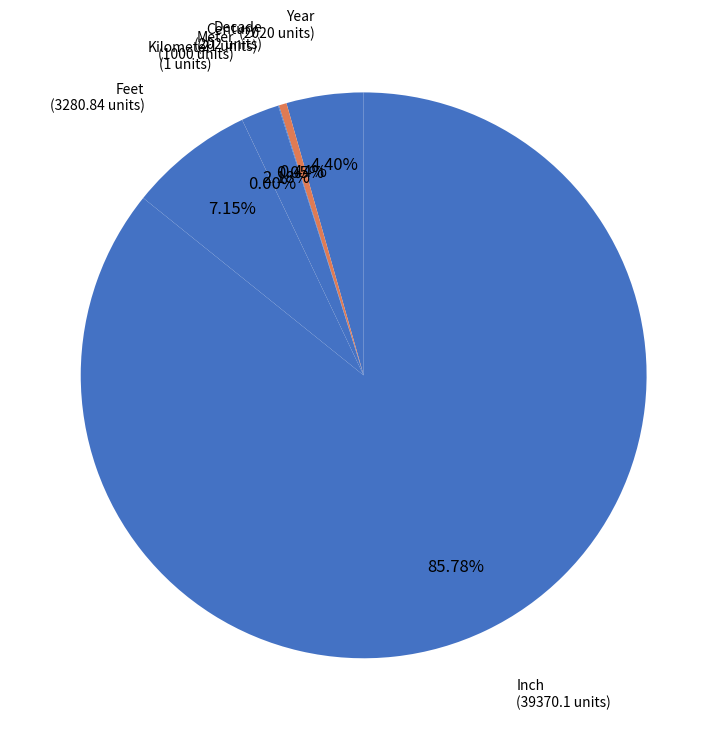

How many segments does this pie chart have?

7